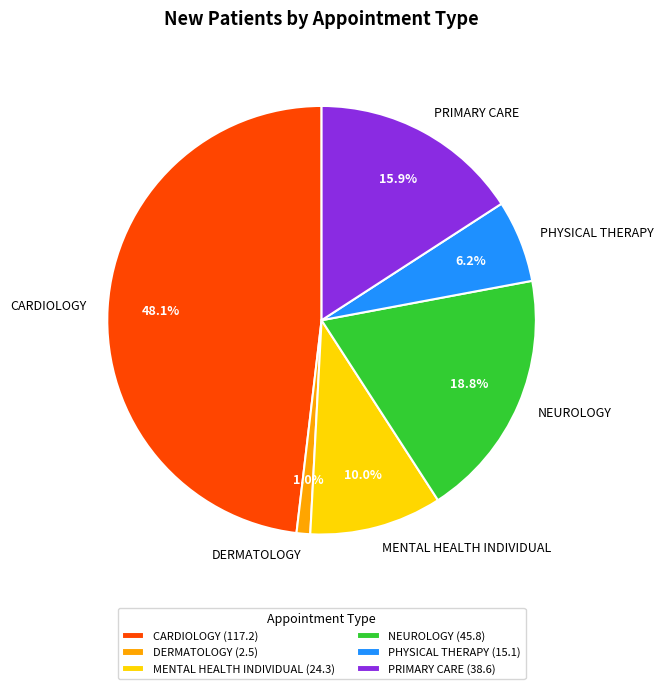

The DERMATOLOGY slice represents 11% of the pie. True or false?

False